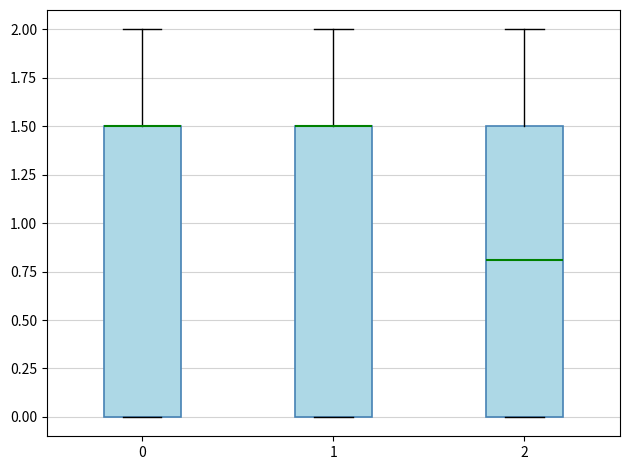

Reading left to right, read every box against the y-axis: the position of its median line, the range the box covers, and the ends of its whiskers. The values are not printed on the chart, so give them approximately, as read against the axis.

0: median 1.5 (drawn on the box's upper edge), box 0.0 to 1.5, whiskers 0.0 to 2.0
1: median 1.5 (drawn on the box's upper edge), box 0.0 to 1.5, whiskers 0.0 to 2.0
2: median 0.8, box 0.0 to 1.5, whiskers 0.0 to 2.0